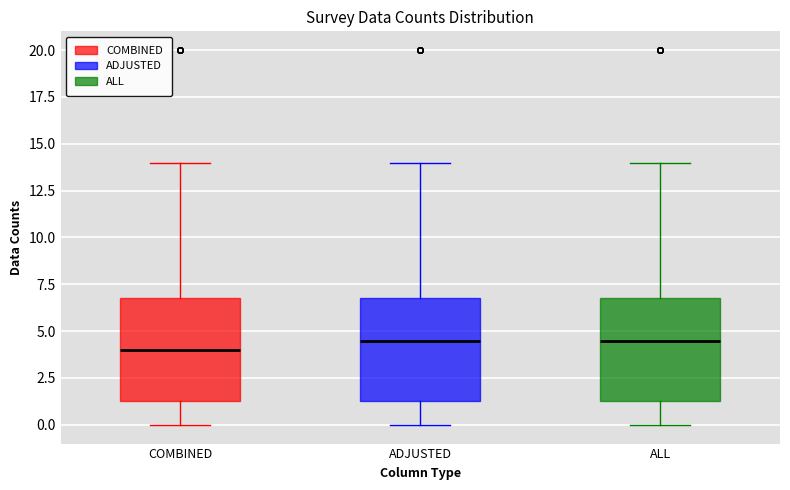

Where does the lower whisker of the box for ALL end on the y-axis? The values are not printed on the chart, so give them approximately, as read against the axis.

0.0